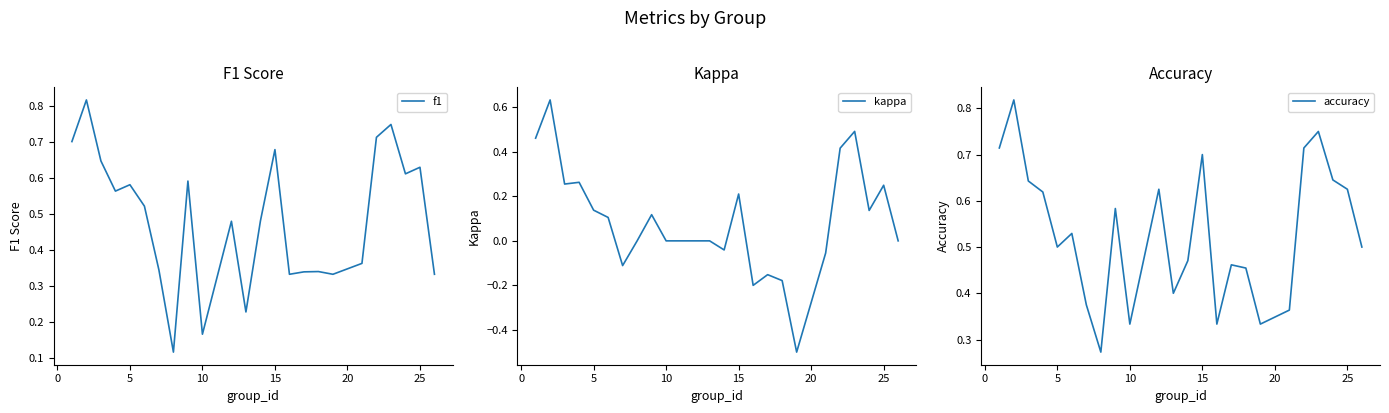

How many lines are shown in the chart?

3